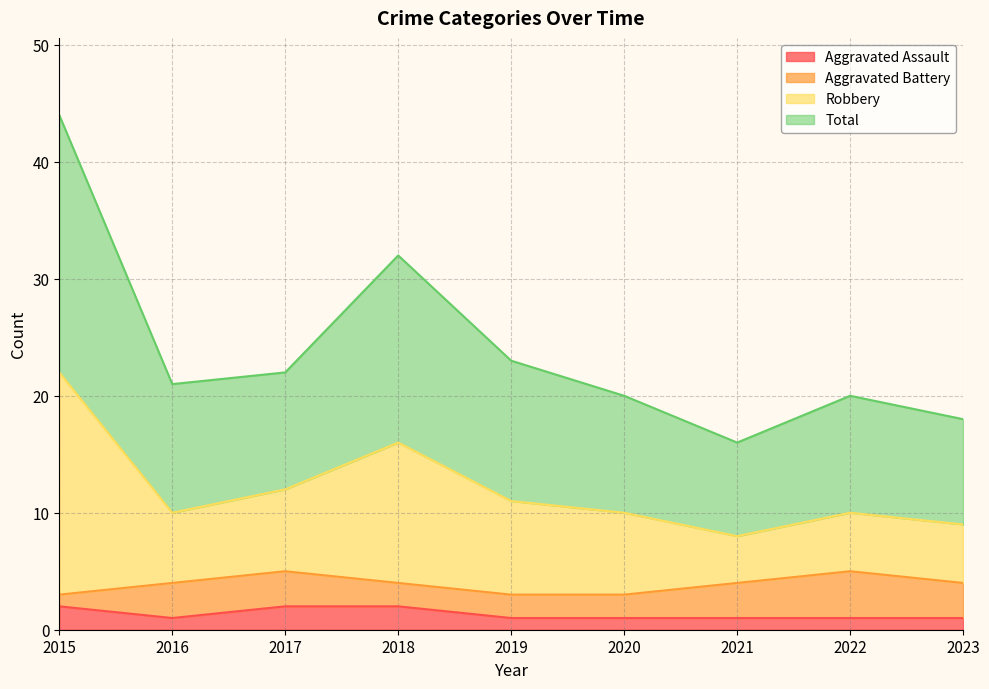

What are all the series names shown in the legend?

Aggravated Assault, Aggravated Battery, Robbery, Total